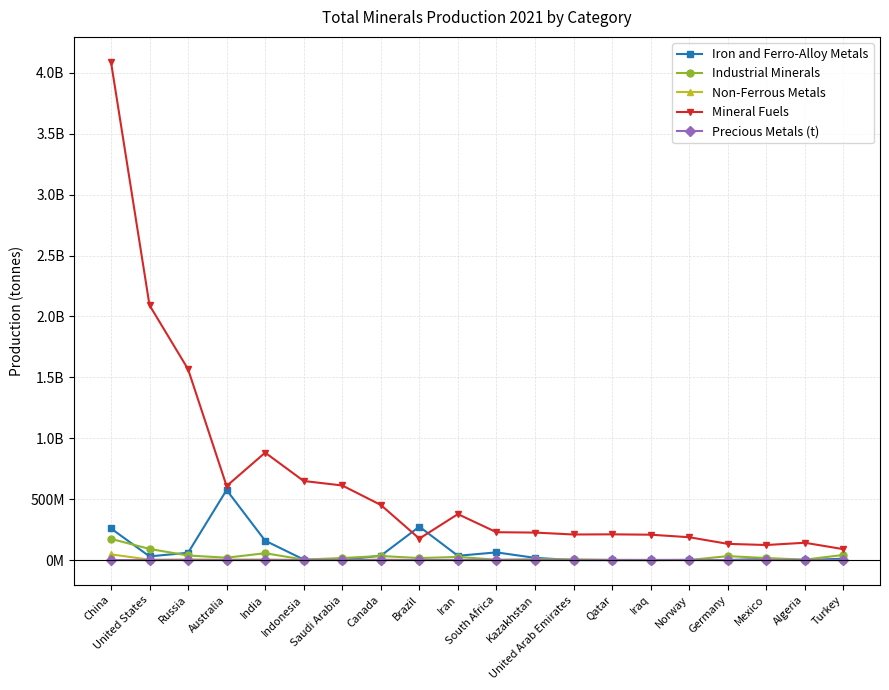

True or false: Mineral Fuels and Precious Metals (t) intersect in this chart.

False